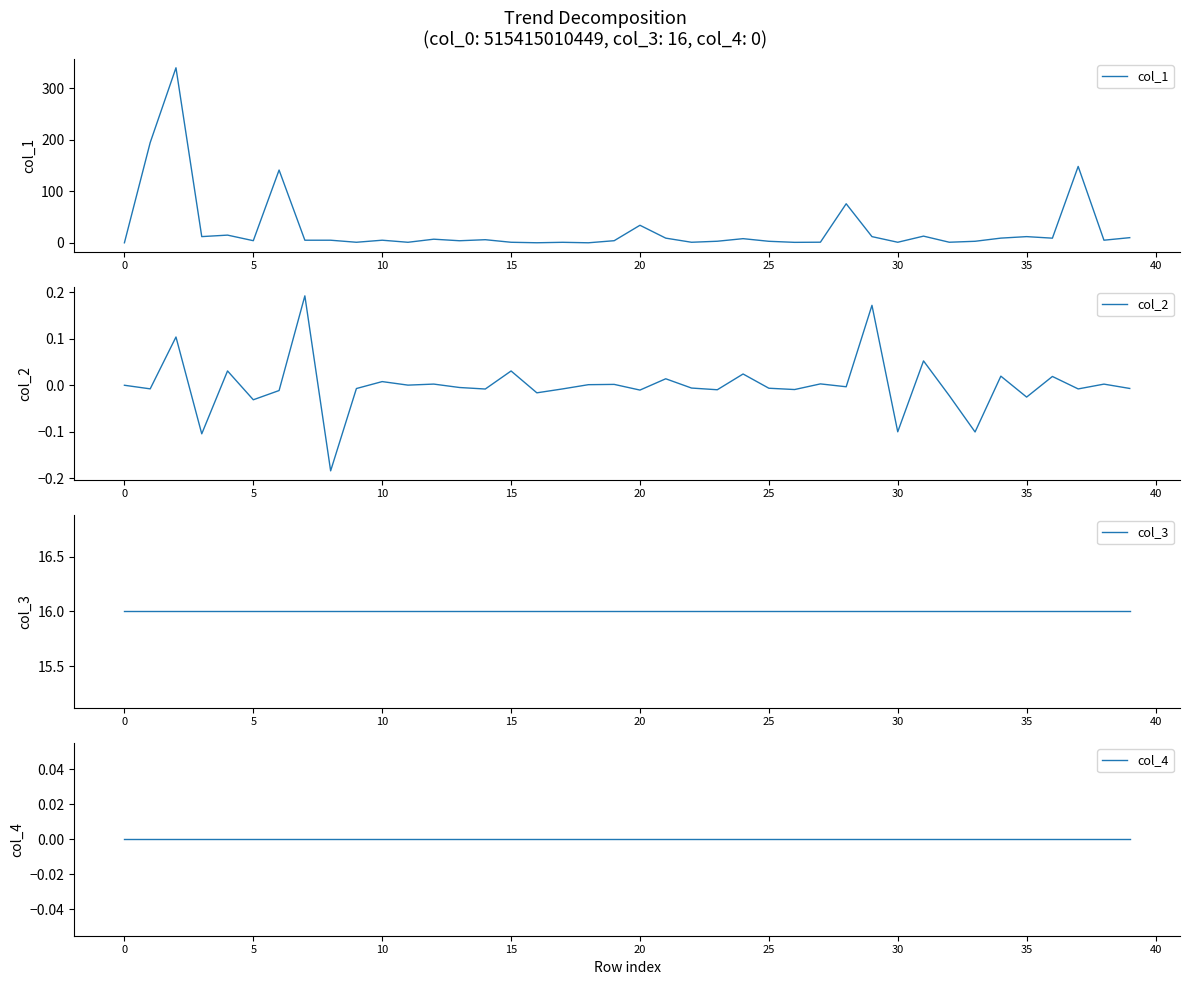

Between 34 and 37, which series saw the biggest shift?

col_1